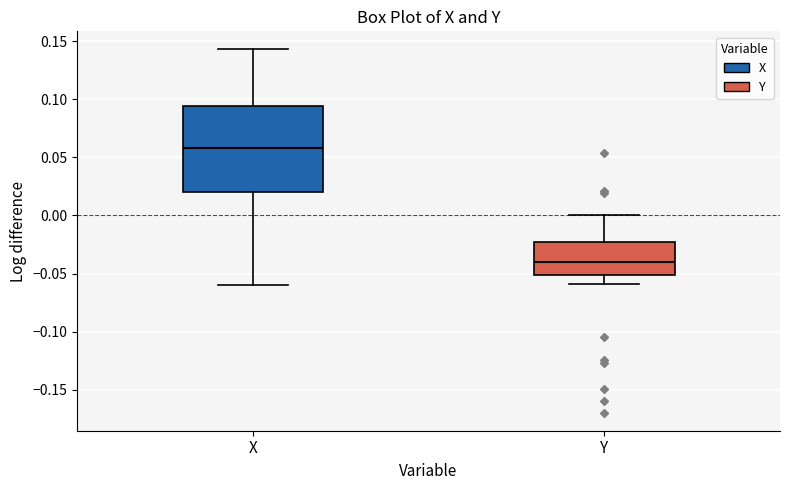

Reading left to right, read every box against the y-axis: the position of its median line, the range the box covers, and the ends of its whiskers. The values are not printed on the chart, so give them approximately, as read against the axis.

X: median 0.060, box 0.020 to 0.095, whiskers -0.060 to 0.145
Y: median -0.040, box -0.050 to -0.025, whiskers -0.060 to 0.000